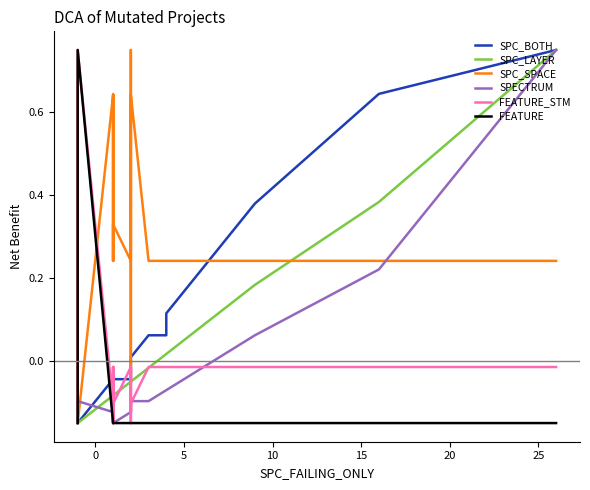

Does the chart display data point markers on the line(s)?

No